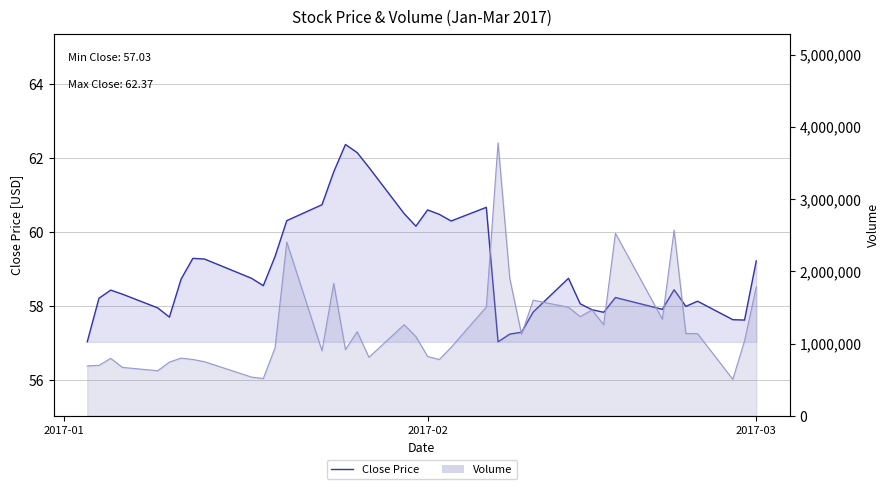

What is the smallest value displayed?

57.0